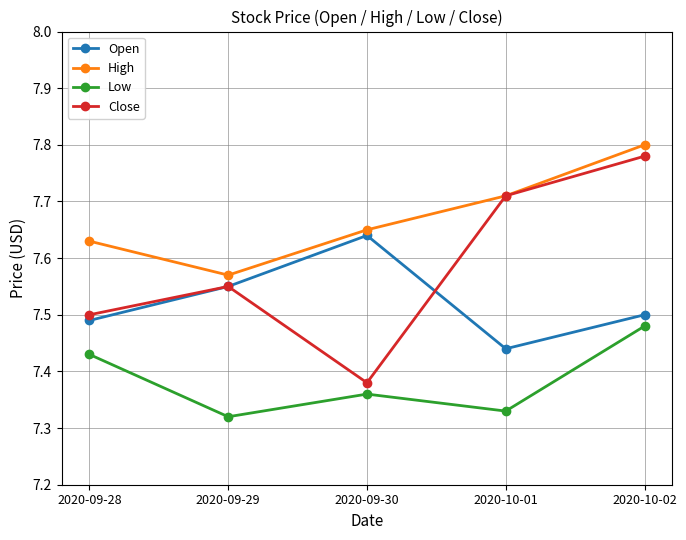

At which category does Low reach its first local peak?

2020-09-30